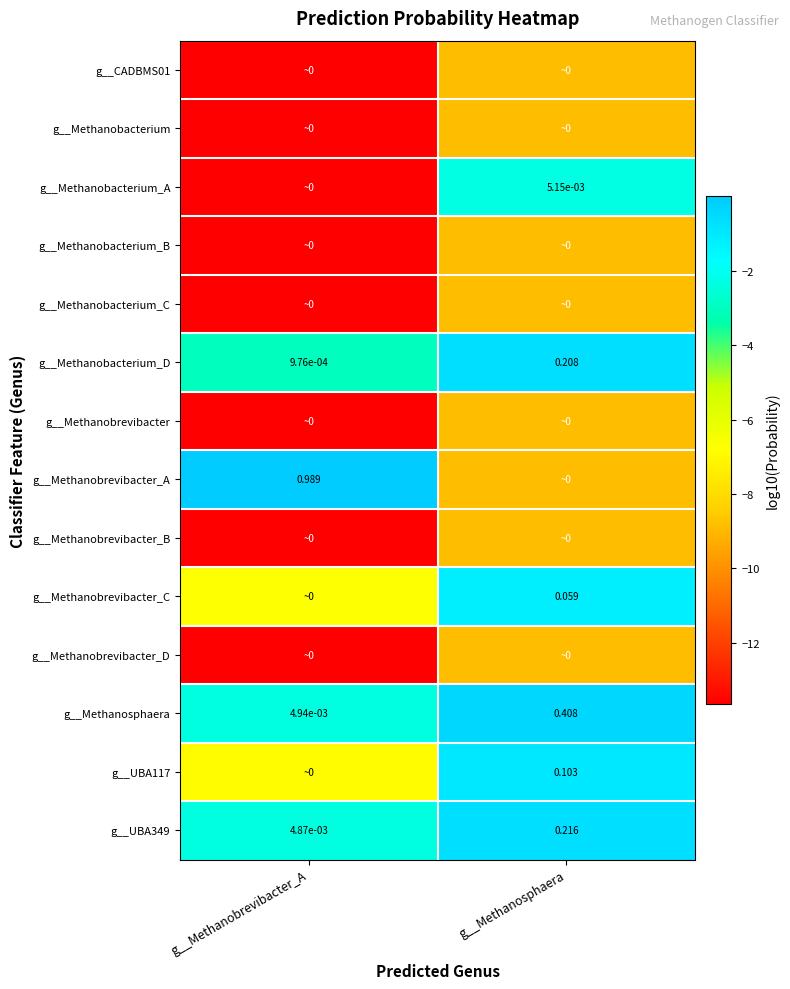

Rank the categories by g__Methanosphaera value from highest to lowest.

g__Methanosphaera, g__Methanobrevibacter_A